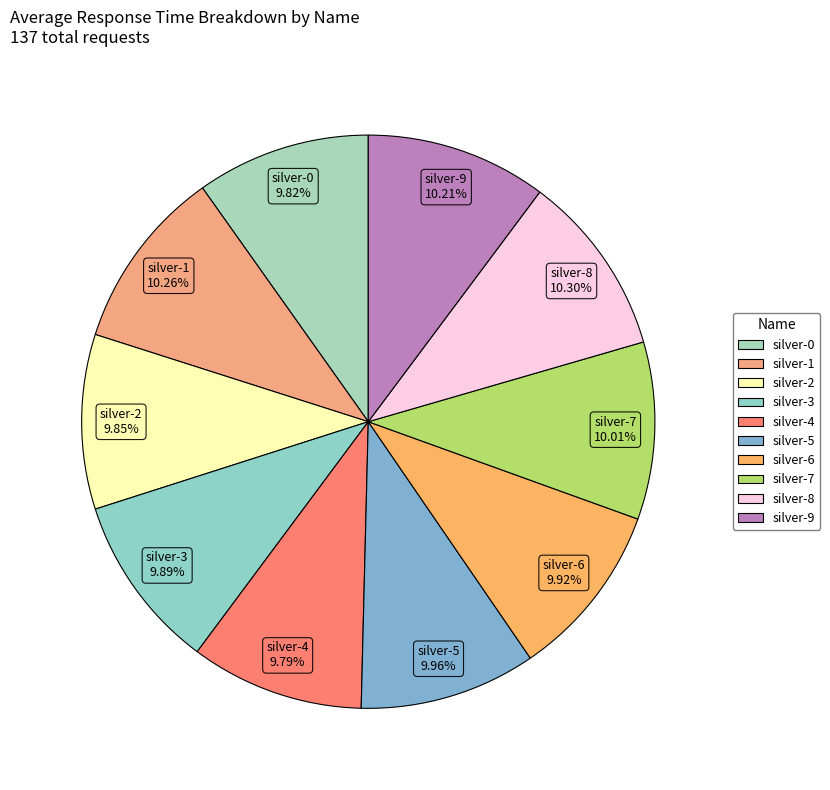

How many segments does this pie chart have?

10